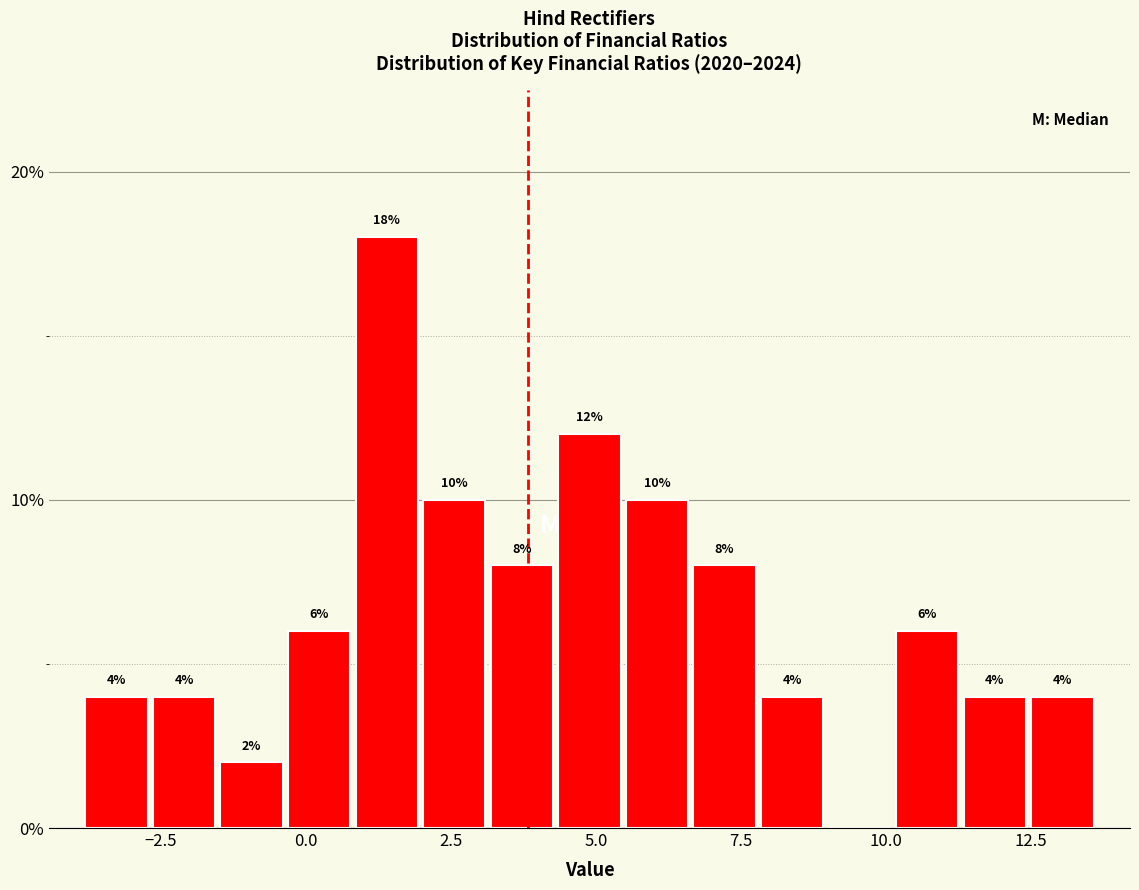

Read against the x-axis, roughly where is the centre of the tallest bar?

1.5